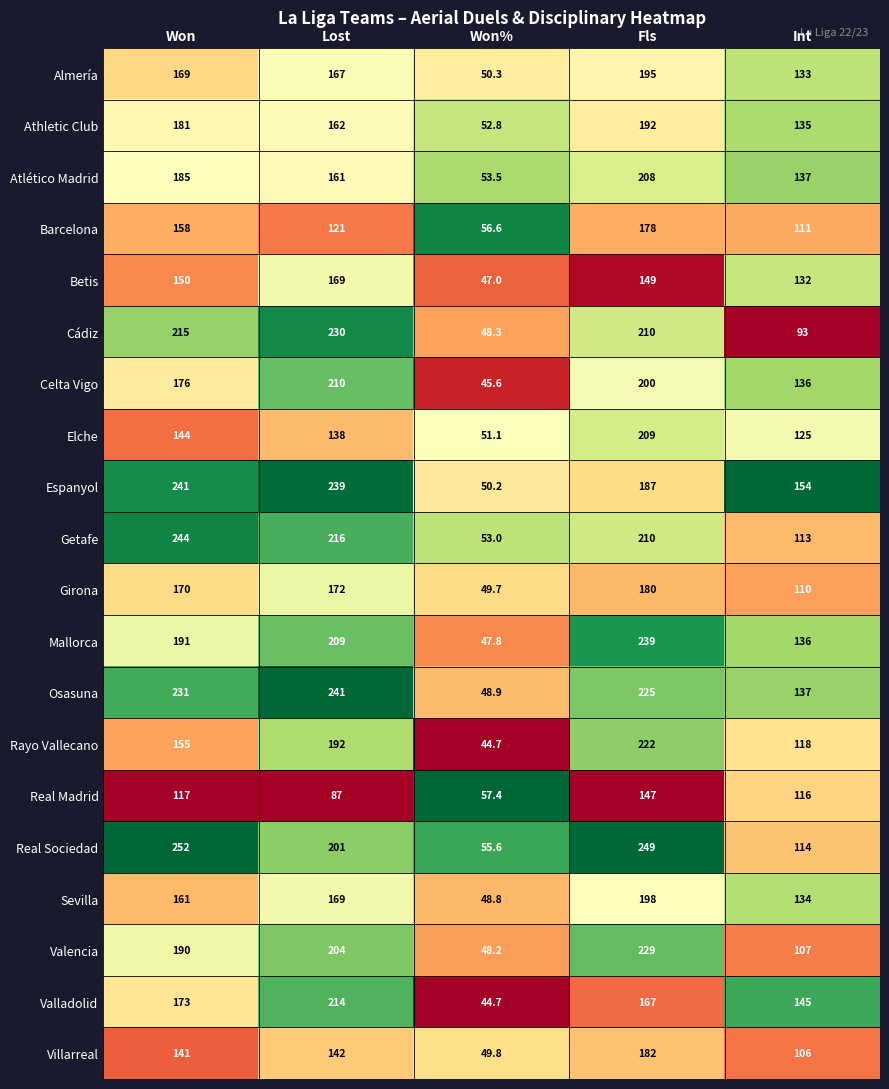

What is the sum of all Valladolid values?

743.7